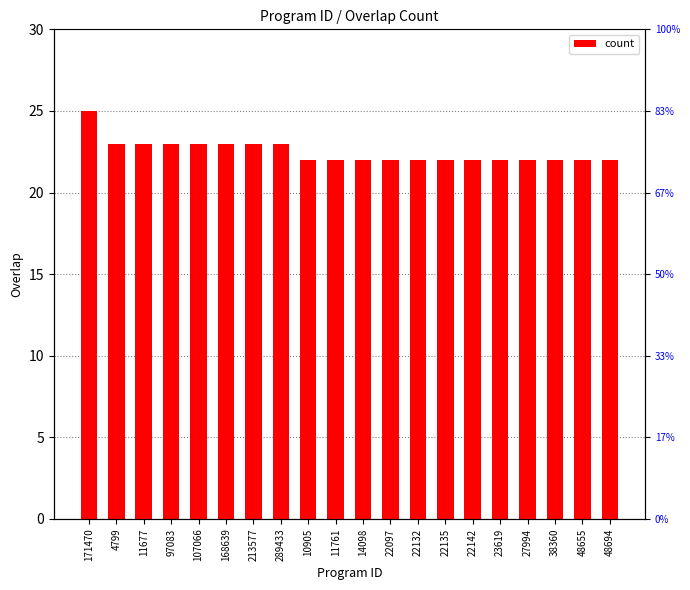

The value at 23619 is 22. True or false?

True